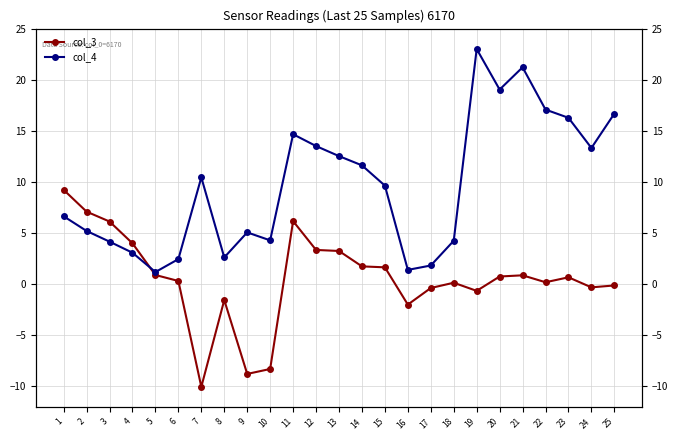

How many values in the col_4 series are below 9?

12